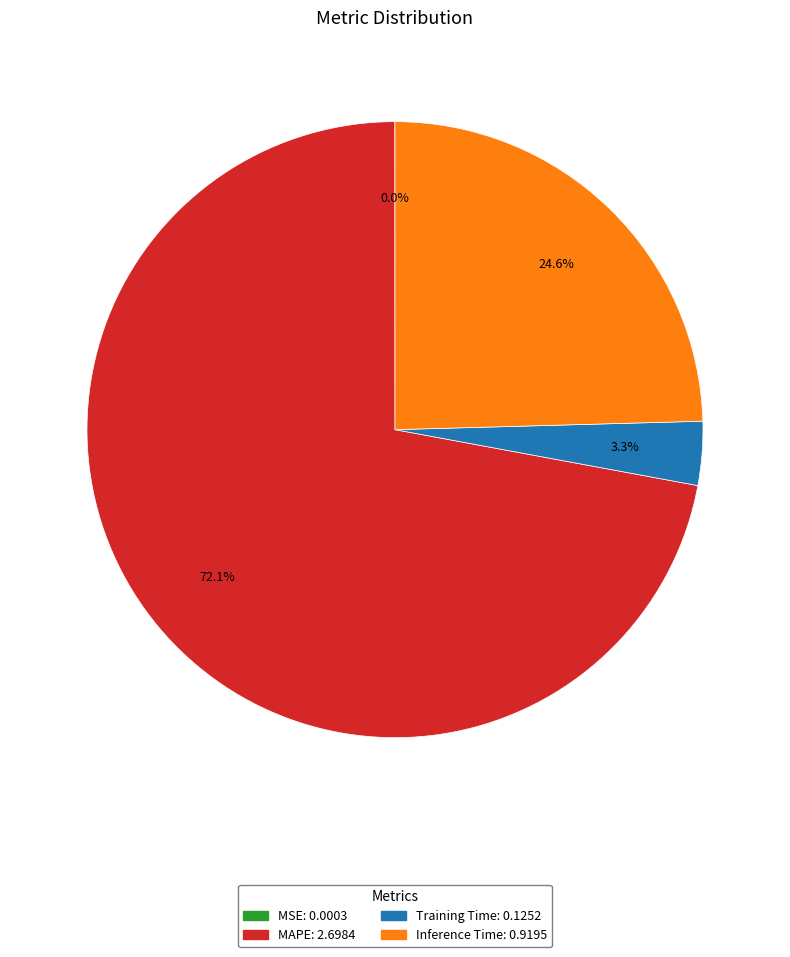

How much of the chart is everything except Training Time?

96.7%